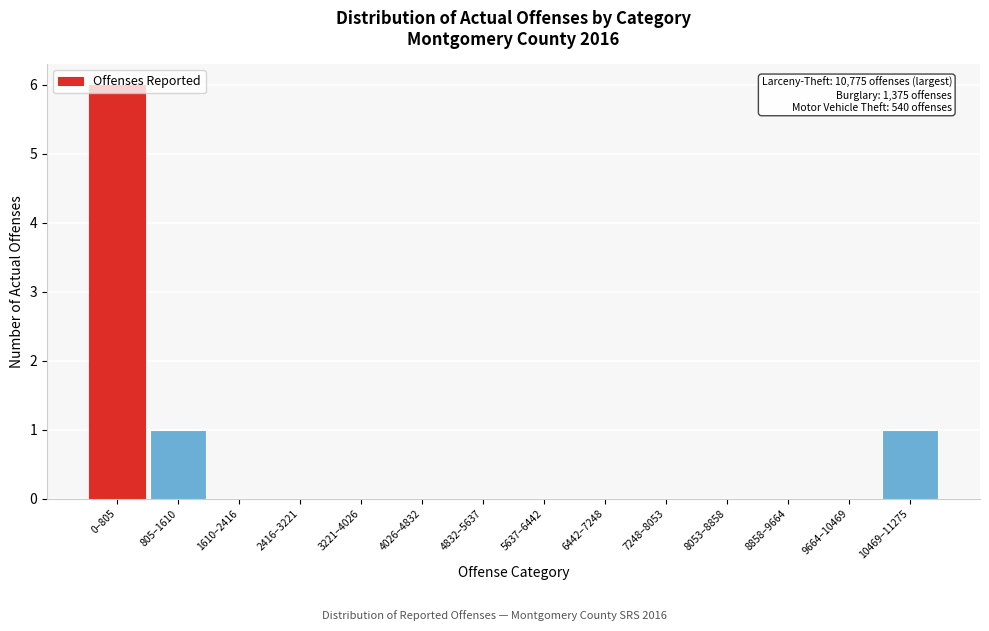

What is the sum of all values?

8